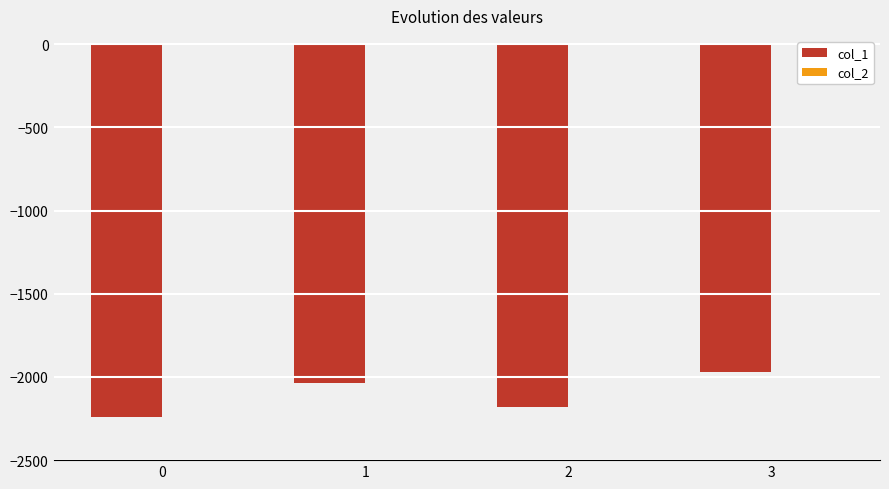

What is the sum of the col_1 values at 1 and 3?

-4005